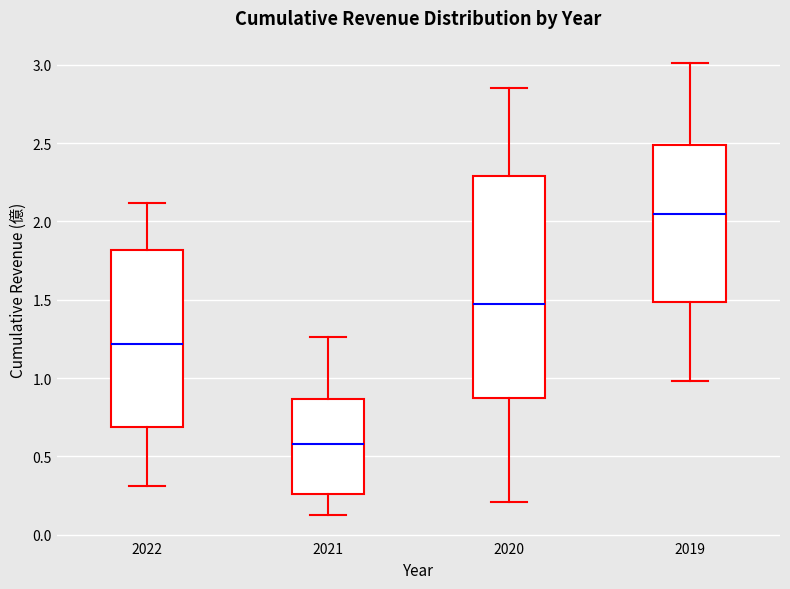

Which box has the lowest median line?

2021